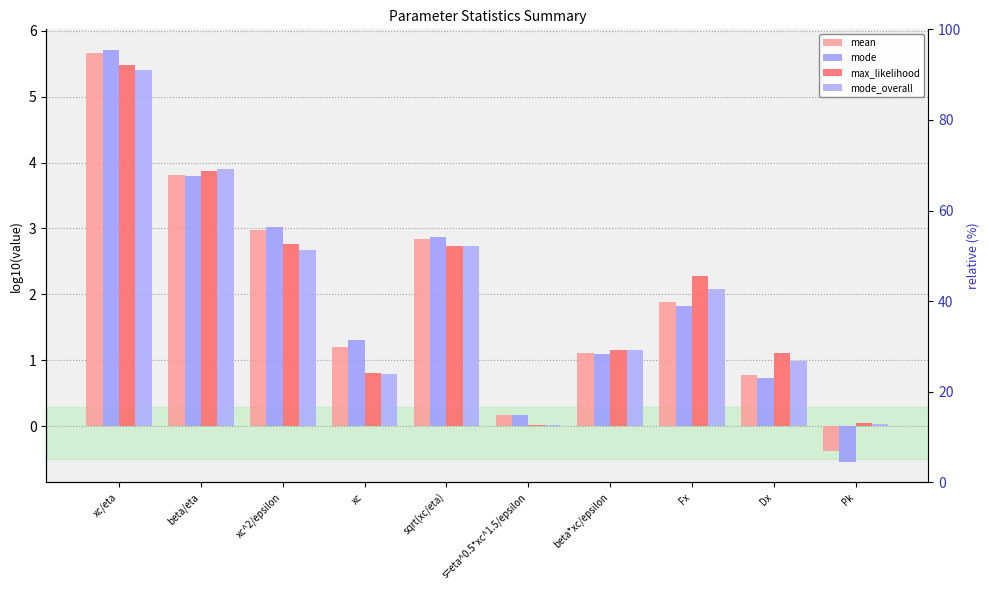

What is the sum of the max_likelihood values at Dx and beta/eta?

5.0